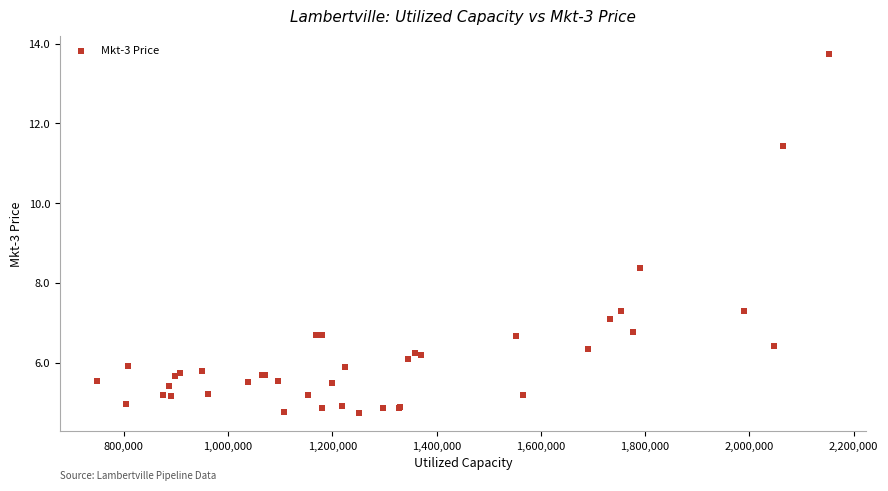

What Y value in the scatter plot is closest to 9?

8.4